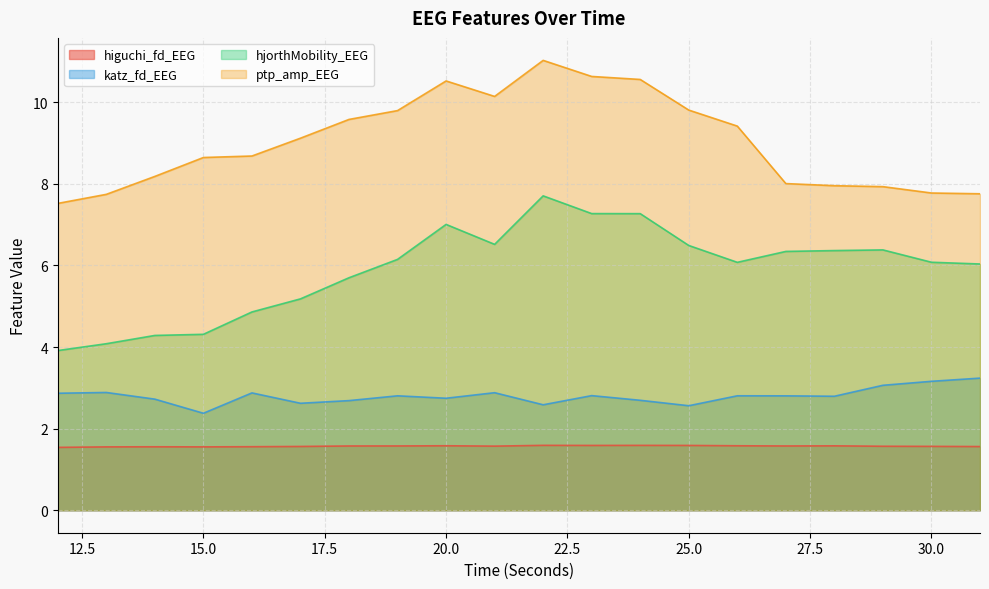

The ptp_amp_EEG series shows 7.7 at 13. True or false?

True